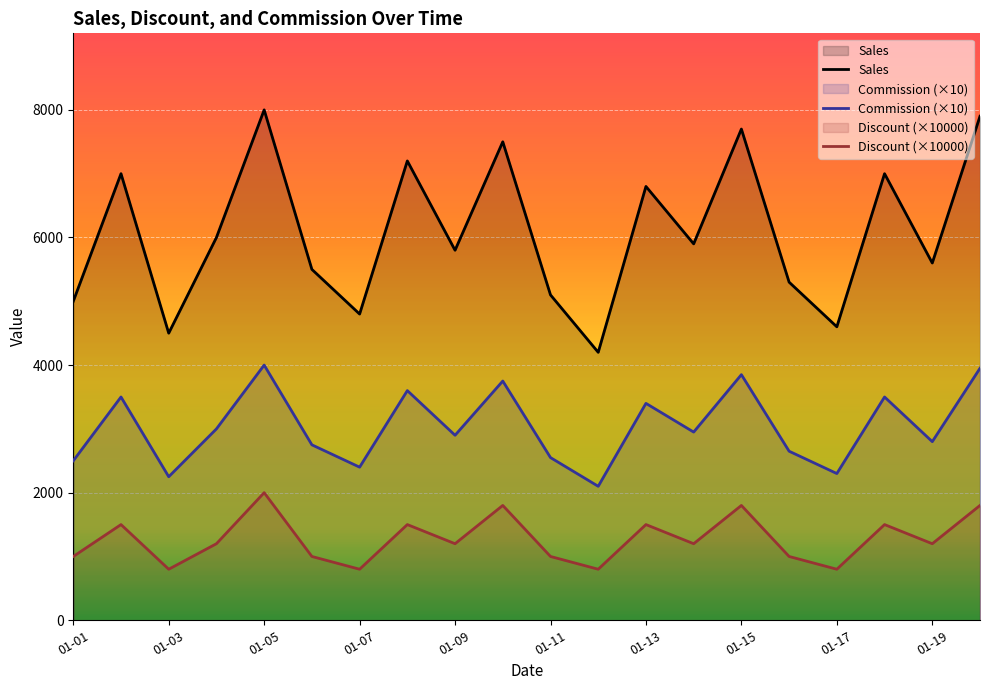

What is the lowest value of the Commission (×10) series?

2100